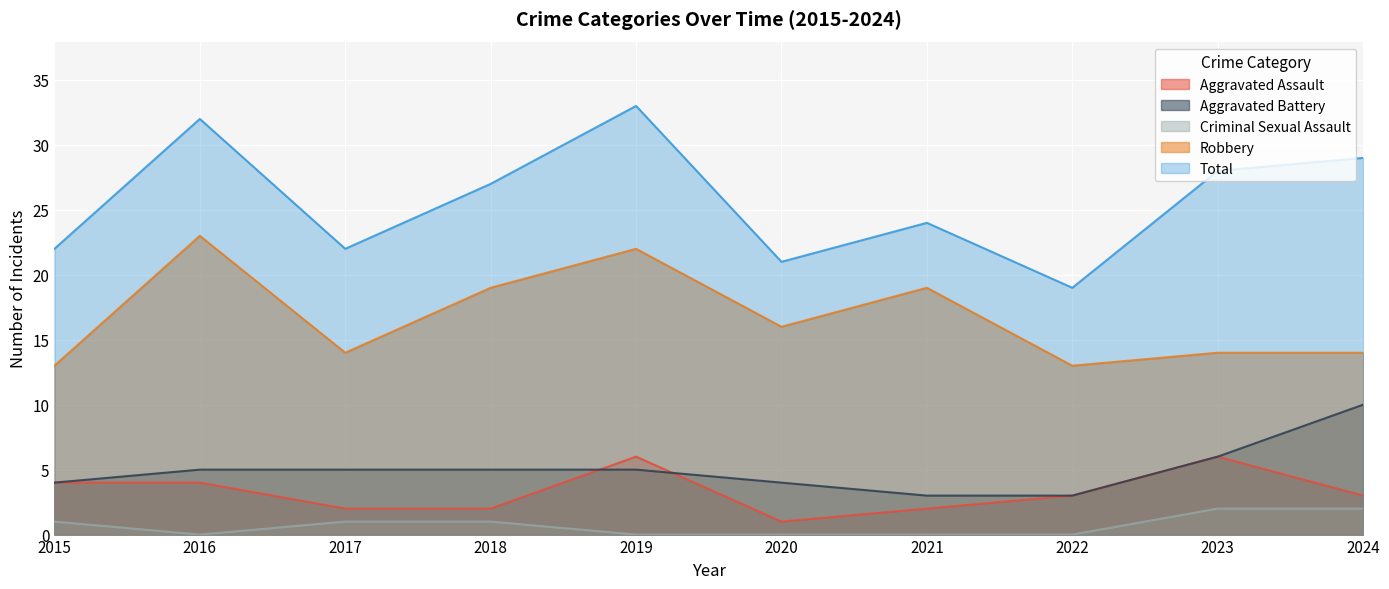

Reading right to left, what are all the values shown in this chart?

Aggravated Assault: 2024=3	2023=6	2022=3	2021=2	2020=1	2019=6	2018=2	2017=2	2016=4	2015=4
Aggravated Battery: 2024=10	2023=6	2022=3	2021=3	2020=4	2019=5	2018=5	2017=5	2016=5	2015=4
Criminal Sexual Assault: 2024=2	2023=2	2022=0	2021=0	2020=0	2019=0	2018=1	2017=1	2016=0	2015=1
Robbery: 2024=14	2023=14	2022=13	2021=19	2020=16	2019=22	2018=19	2017=14	2016=23	2015=13
Total: 2024=29	2023=28	2022=19	2021=24	2020=21	2019=33	2018=27	2017=22	2016=32	2015=22